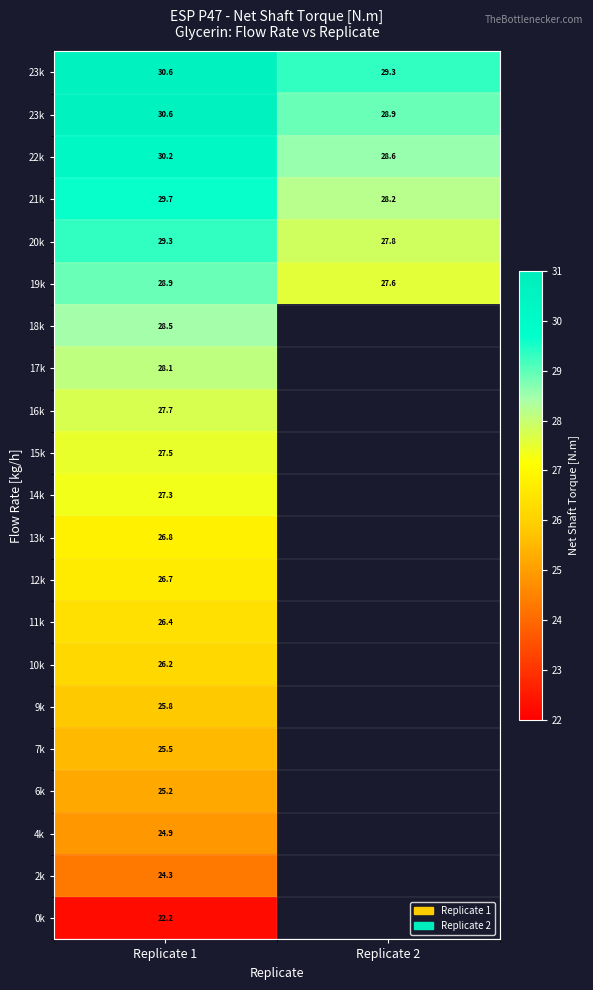

How many categories are shown in the chart?

2